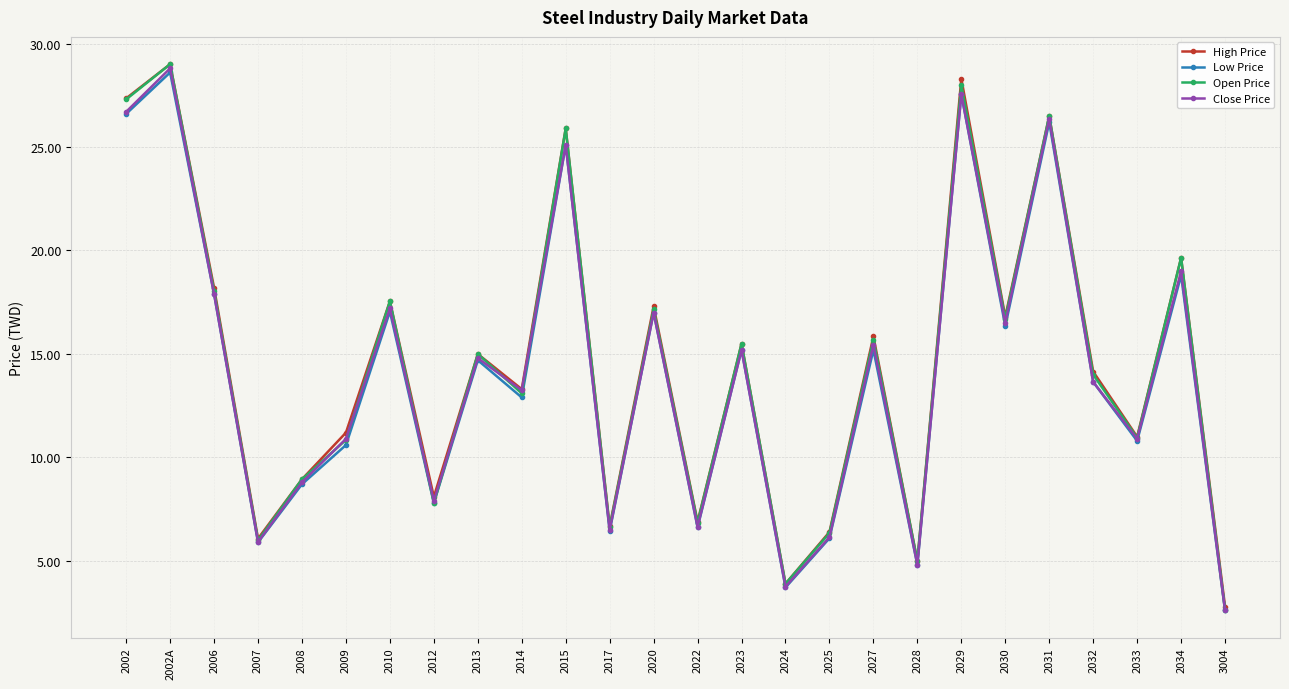

Between 2006 and 2030, which series saw the biggest shift?

Low Price